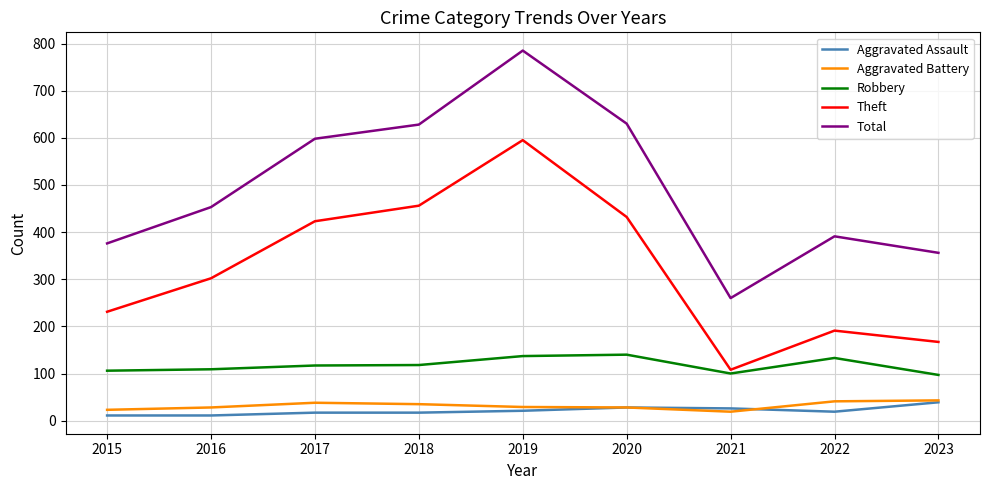

Between 2016 and 2022, which series saw the biggest shift?

Theft